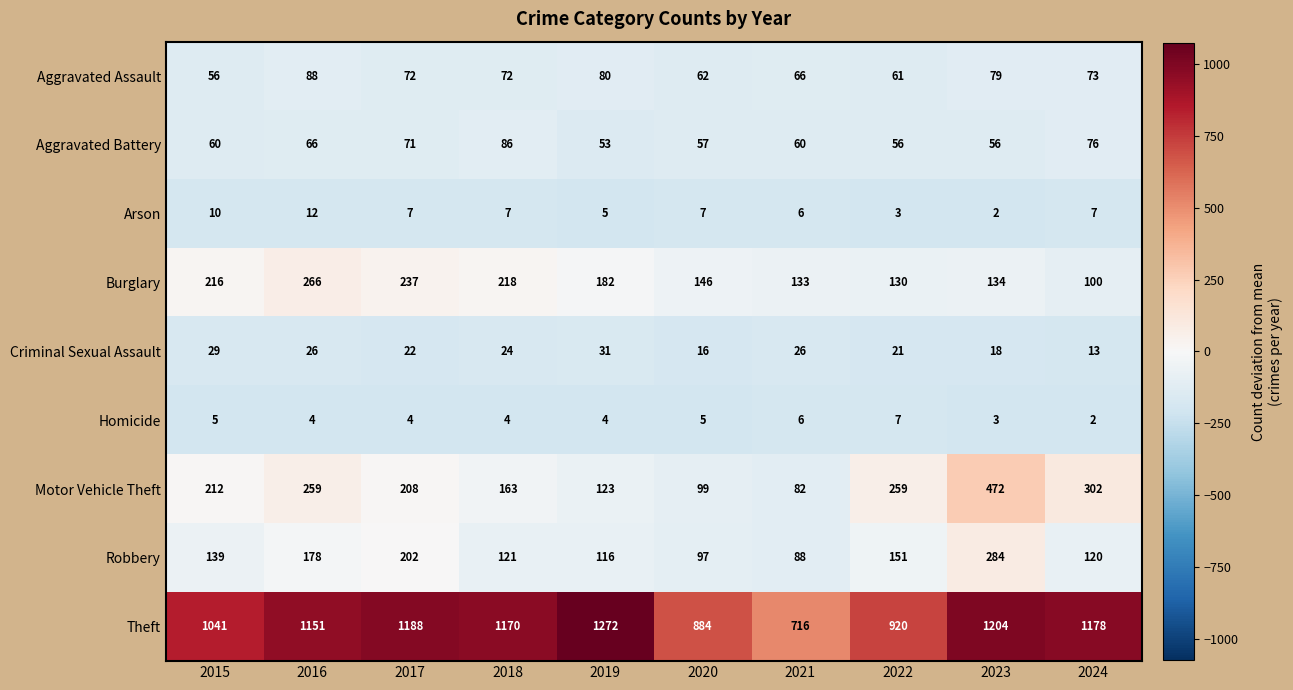

Which series changed the most between 2016 and 2022?

Theft